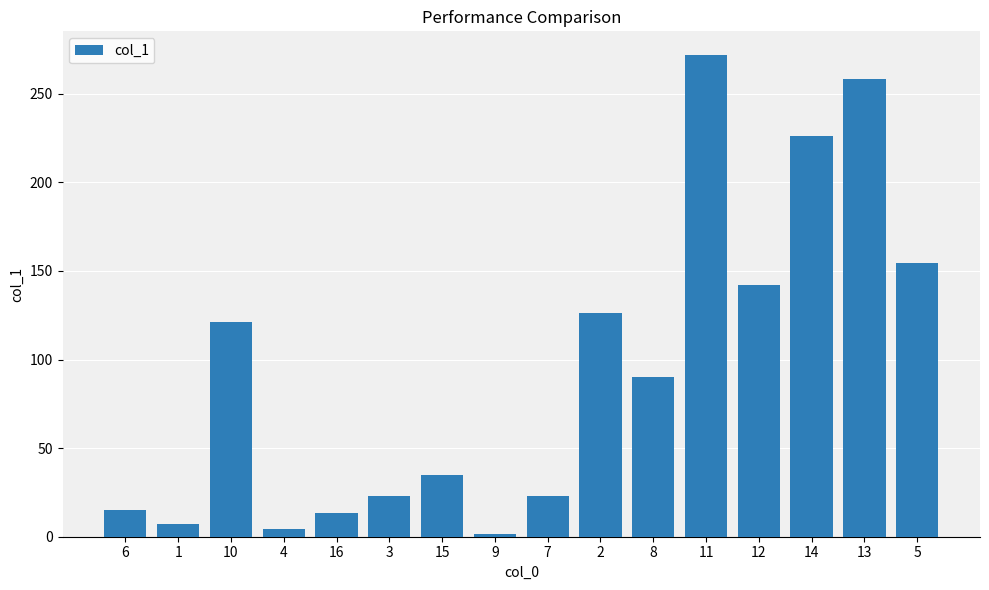

Is it true that the value at 15 is 34.6?

True